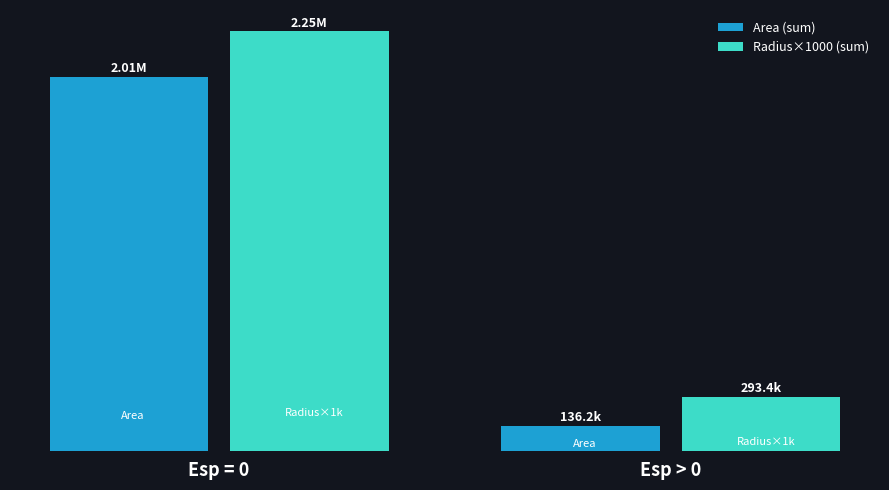

Which series changed the most between Esp = 0 and Esp > 0?

Radius×1000 (sum)